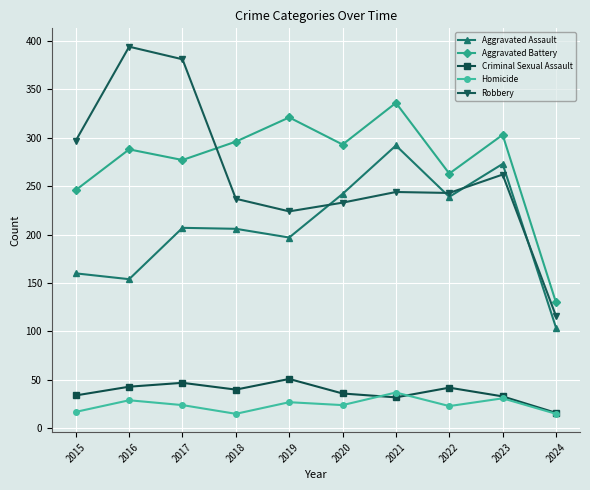

Which series changed the most between 2016 and 2019?

Robbery